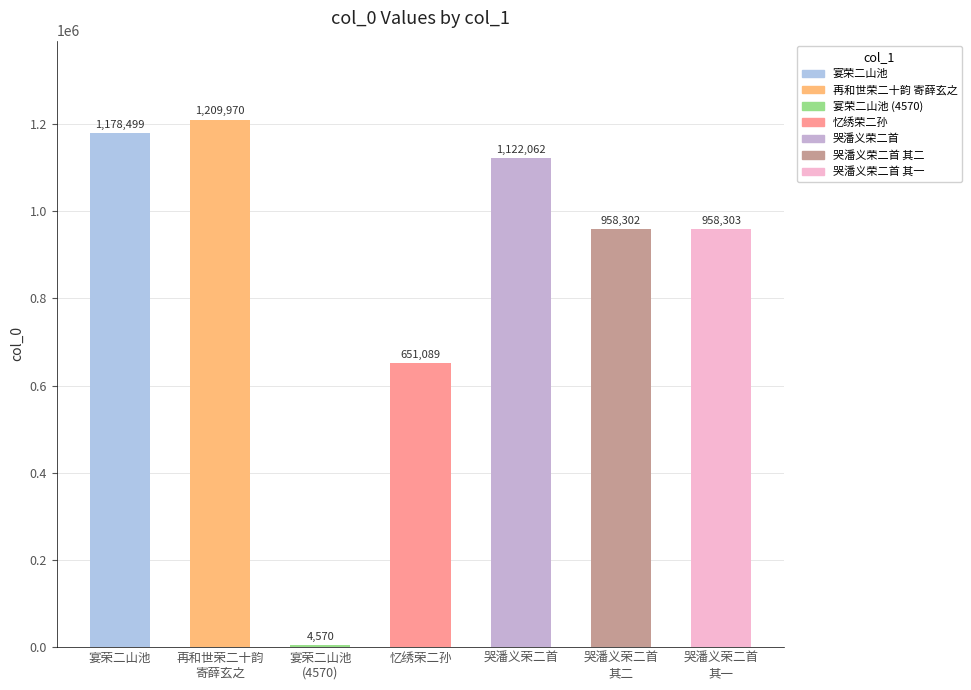

List the labels in order of value, smallest first.

宴荣二山池
(4570), 忆绣荣二孙, 哭潘义荣二首
其二, 哭潘义荣二首
其一, 哭潘义荣二首, 宴荣二山池, 再和世荣二十韵
寄薛玄之